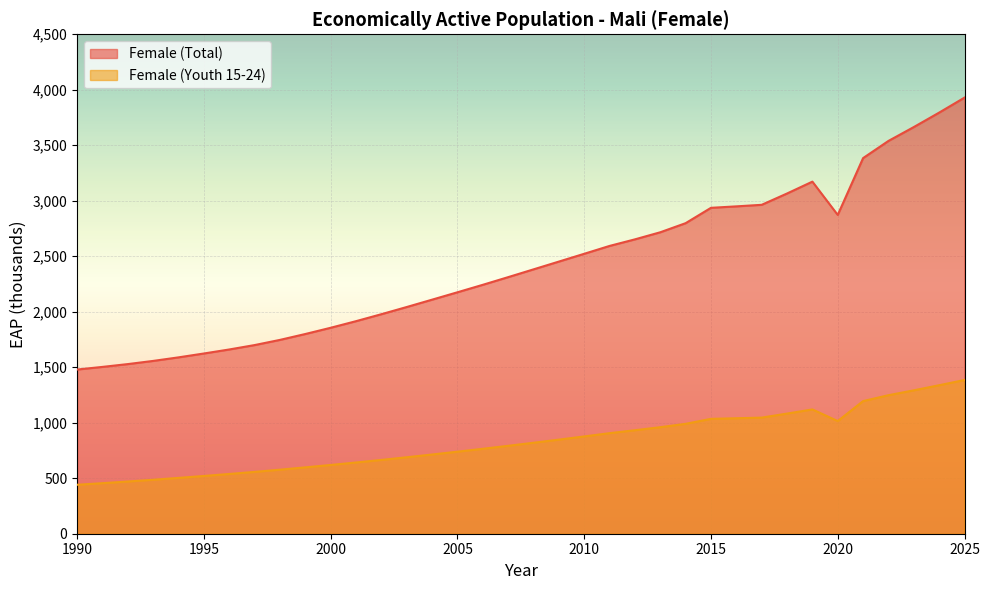

Reading left to right, what are all the values shown in this chart?

Female (Total): 1479.4	1503.1	1528.5	1557.1	1589.1	1623.9	1660.1	1699.8	1746.5	1799.5	1855.7	1915.2	1977.9	2042.7	2108.9	2175.5	2242.7	2311.8	2381.9	2452.0	2522.3	2593.1	2652.3	2716.2	2798.1	2936.4	2949.5	2963.5	3065.5	3172.4	2872.3	3384.4	3539.2	3664.2	3794.3	3929.4
Female (Youth 15-24): 441.1	455.5	470.6	486.3	503.1	520.5	538.4	557.2	577.1	598.0	619.5	641.8	665.0	689.0	713.8	739.2	765.3	792.1	819.6	847.8	876.6	906.0	932.5	959.8	990.2	1035.0	1040.5	1046.2	1082.5	1120.0	1015.0	1195.0	1248.0	1292.0	1338.0	1385.0